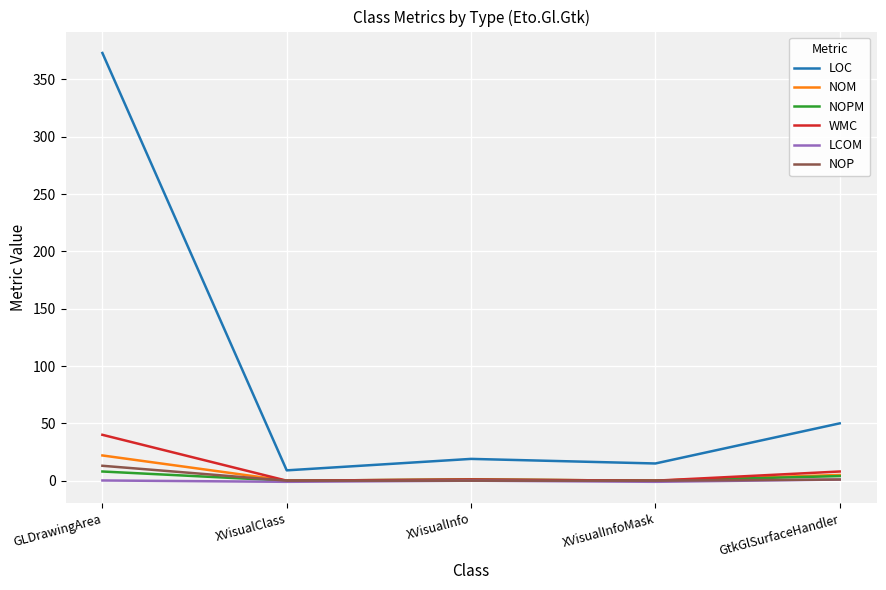

The NOPM series shows 0.0 at XVisualClass. True or false?

True